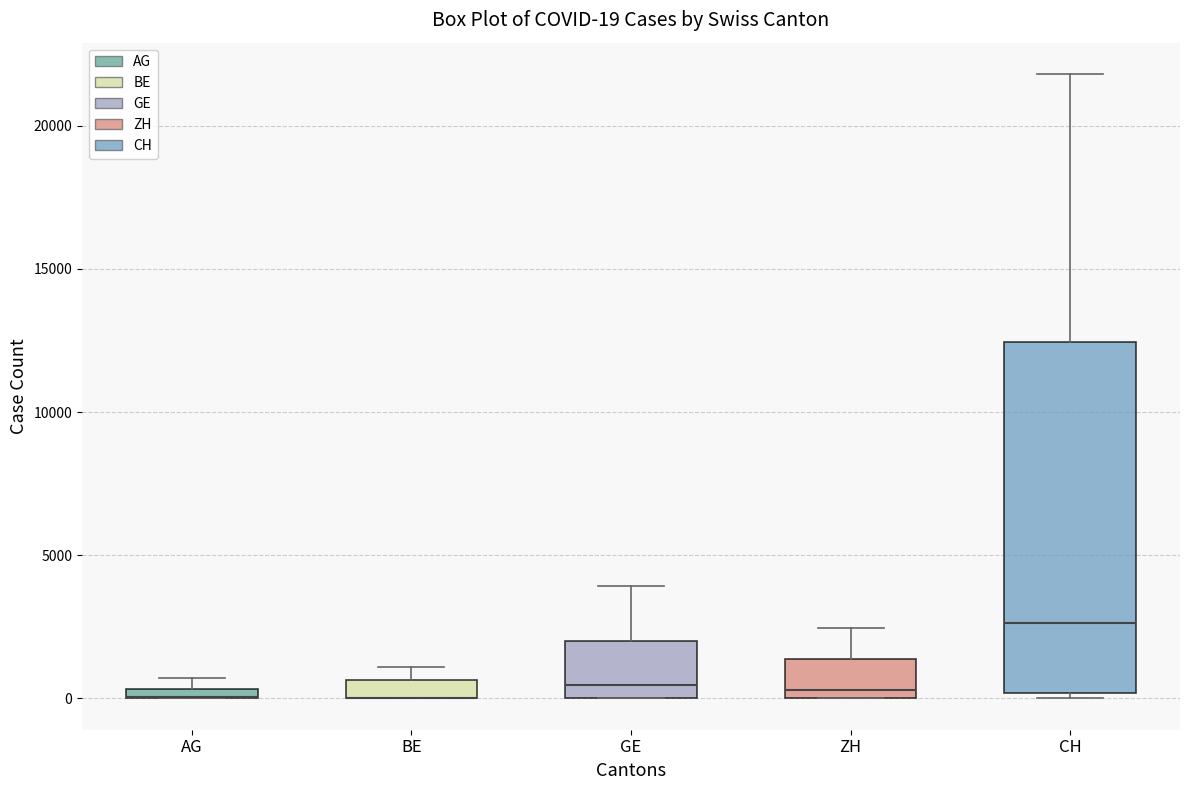

Comparing the boxes themselves (not the whiskers), which one is the tallest?

CH